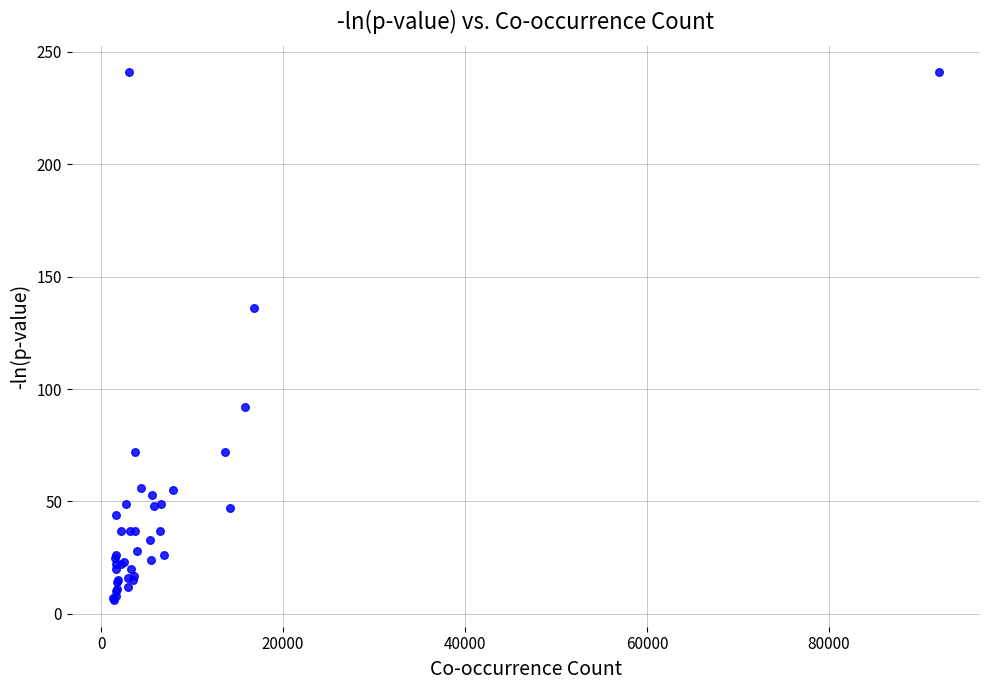

What Y value in the scatter plot is closest to 123?

136